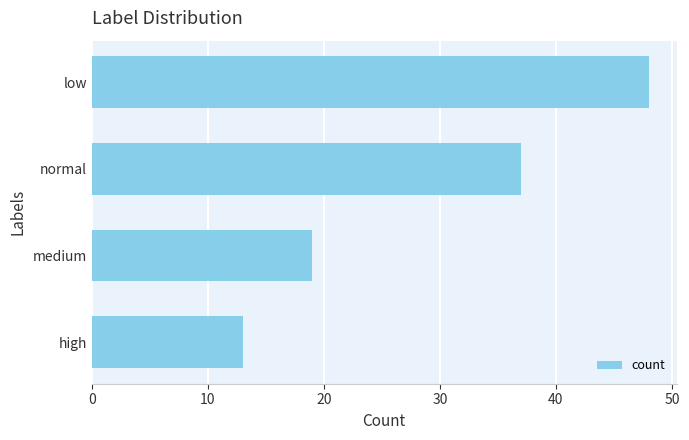

Between normal and high, which is larger?

normal